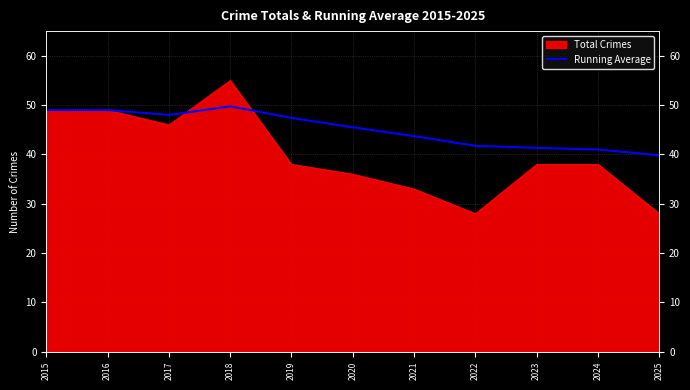

Where is the first local minimum?

2017